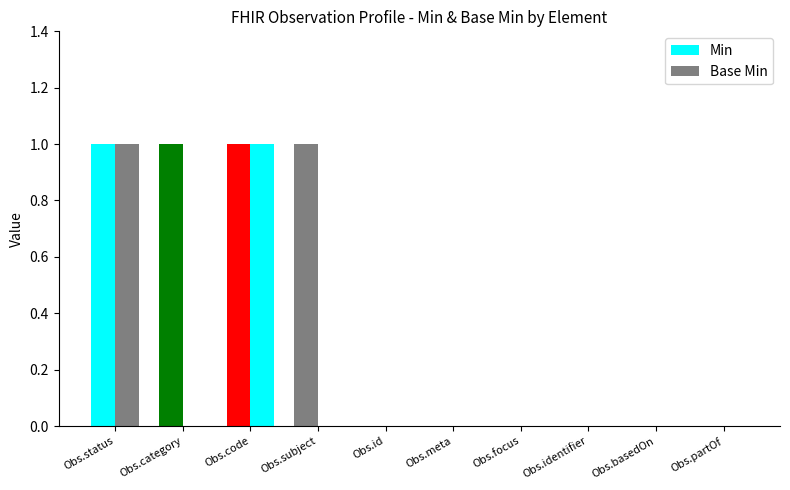

Which series has the largest total across all categories?

Min